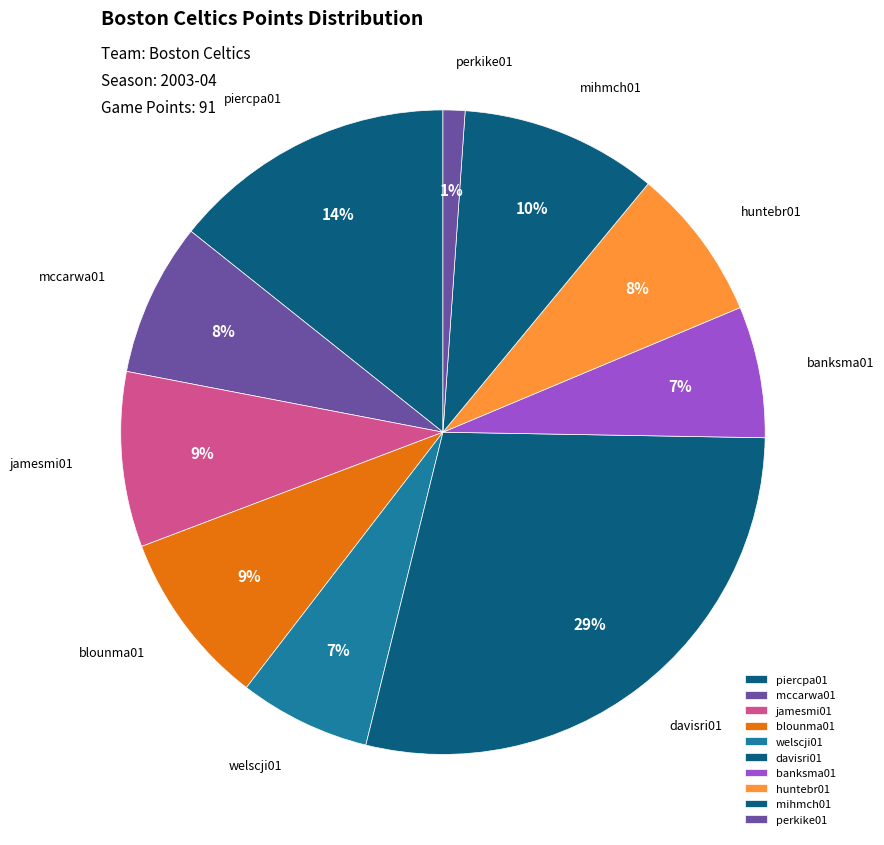

To the nearest percent, what is the combined percentage of davisri01 and blounma01?

37%